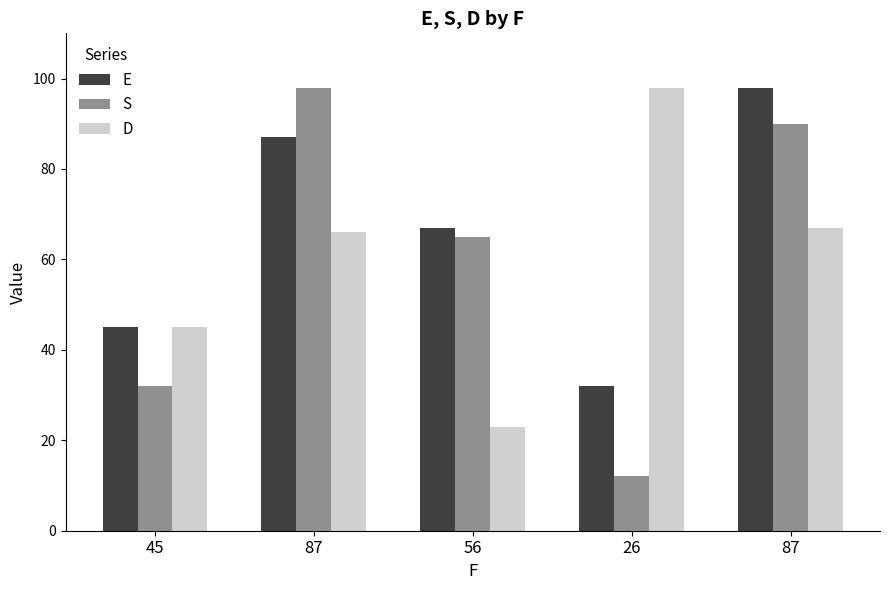

What value does the S series have at 26?

12